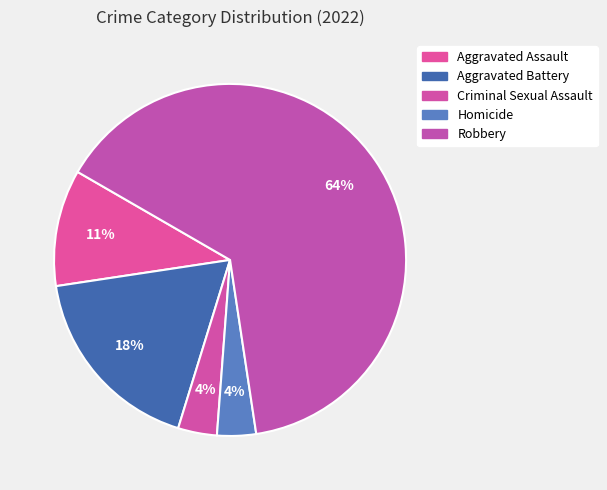

What is the ratio of the value at Aggravated Assault to the value at Aggravated Battery?

0.6